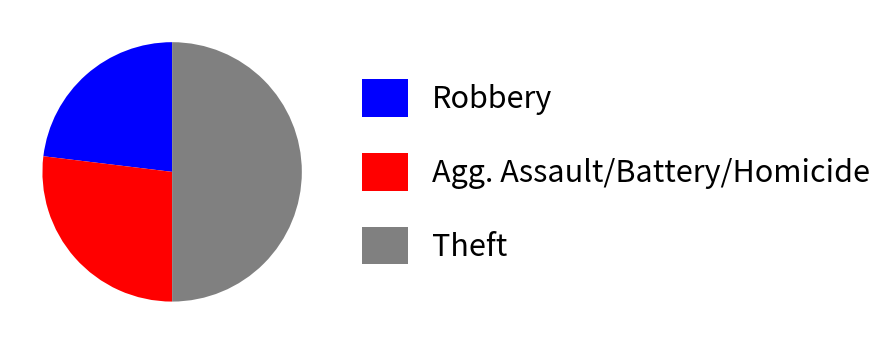

Approximately how many times larger is the value at Robbery compared to Agg. Assault/Battery/Homicide?

0.9